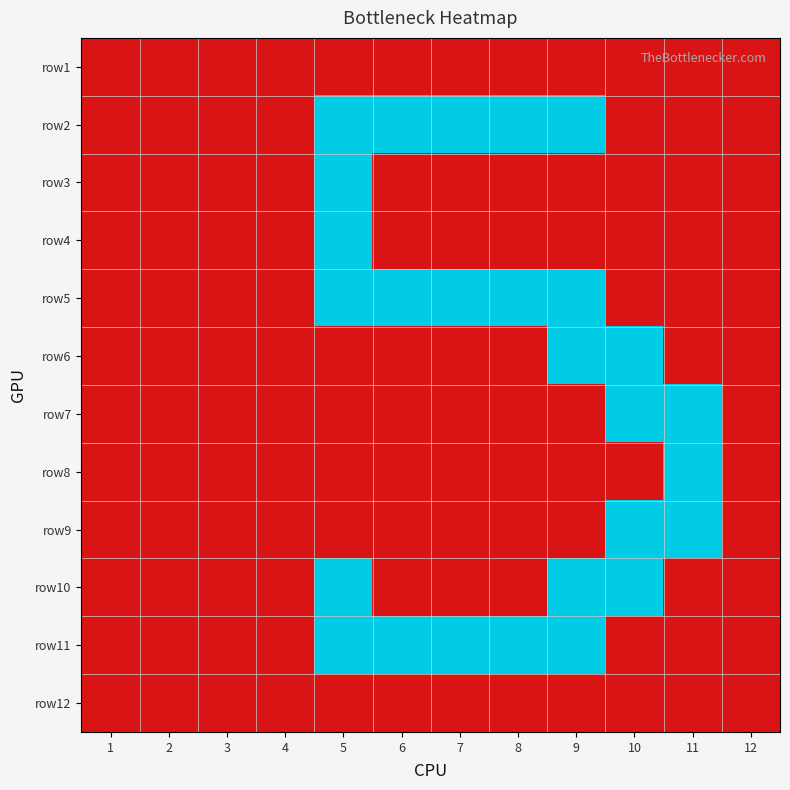

Which has a higher value, 11 or 2?

11